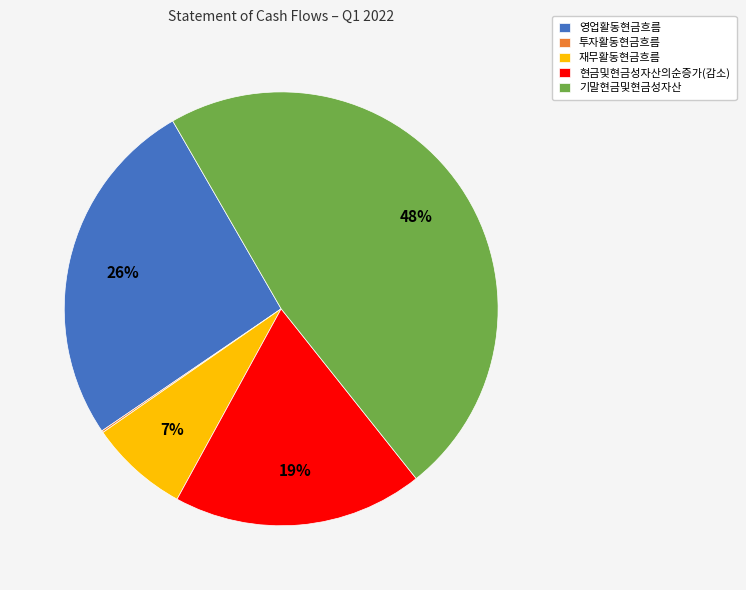

To the nearest percent, what is the average slice percentage?

20%